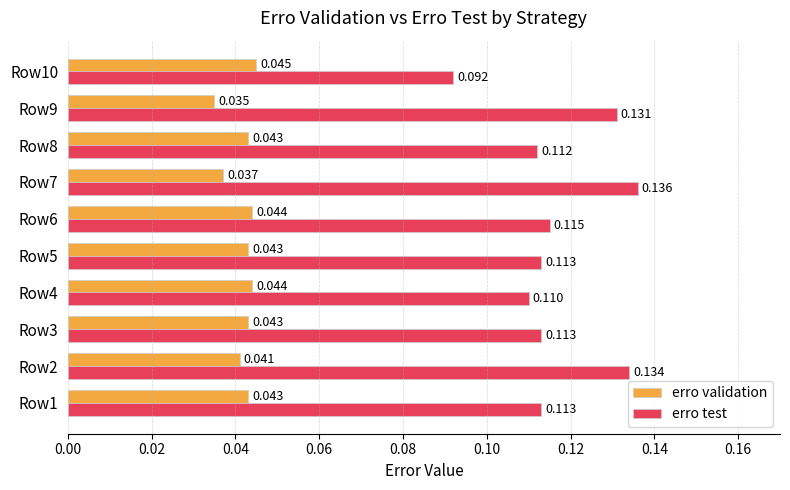

Where is erro test nearest to the value 0?

Row10